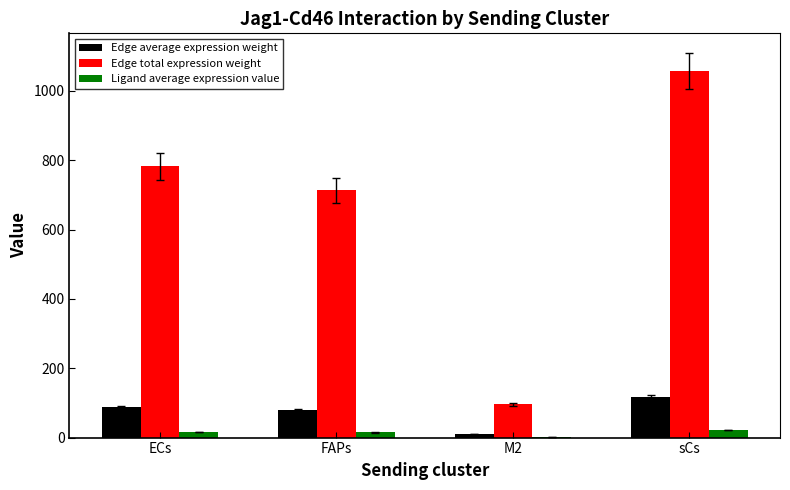

At which label does Edge total expression weight reach its peak?

sCs